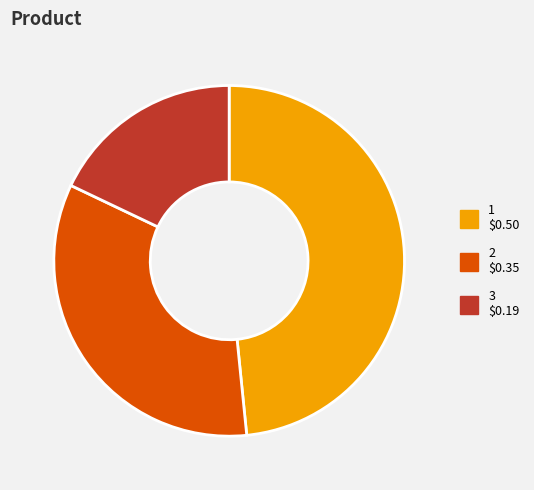

True or false: 3 accounts for 18% of the total.

True